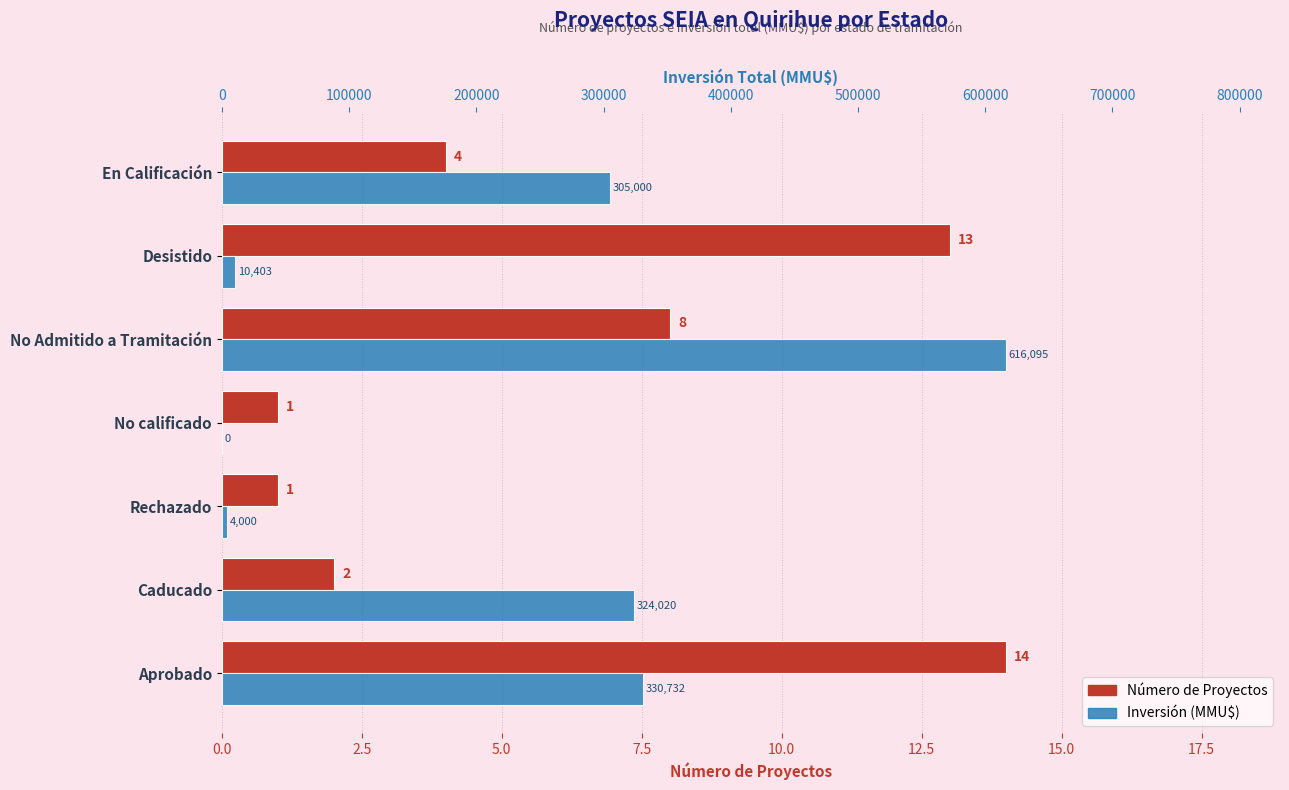

At Aprobado, list the series in order from largest to smallest.

Inversión (MMU$), Número de Proyectos